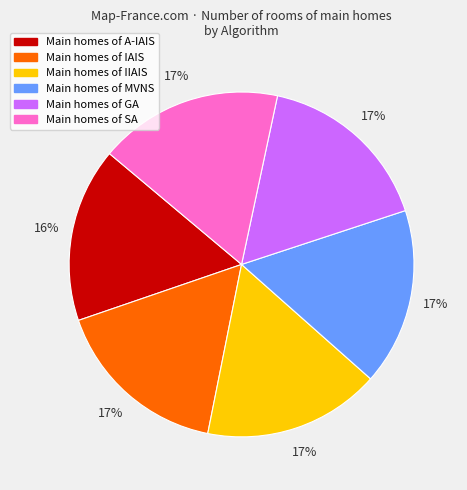

To the nearest percent, what is the average slice percentage?

17%